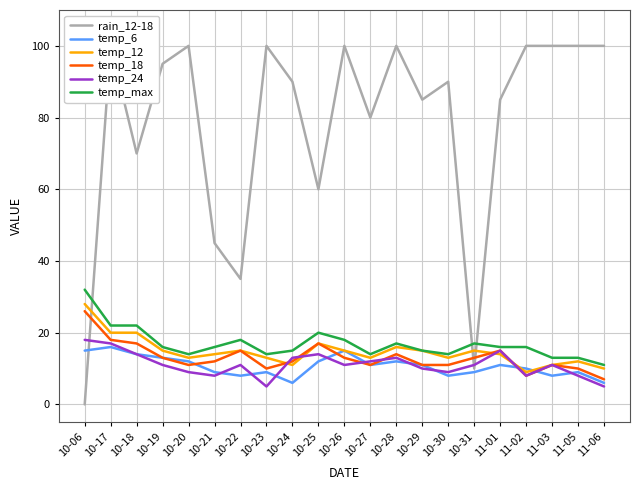

What is the sum of all temp_6 values?

224